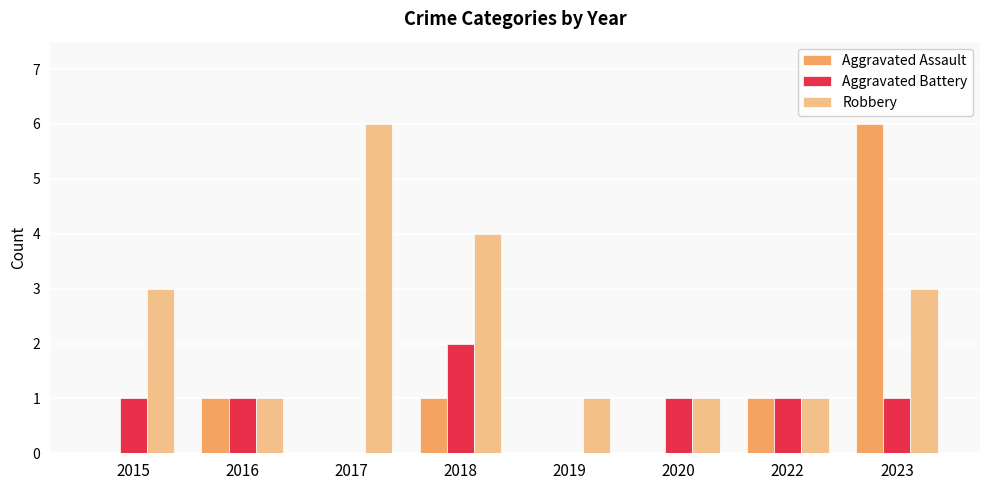

What is the sum of the Robbery values at 2015 and 2023?

6